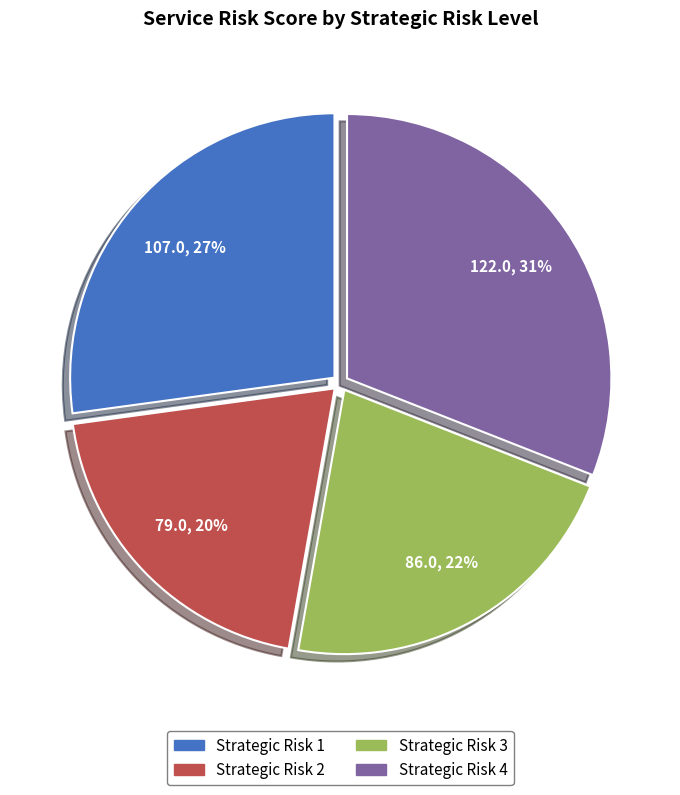

Is there any slice that represents more than half of the pie?

No